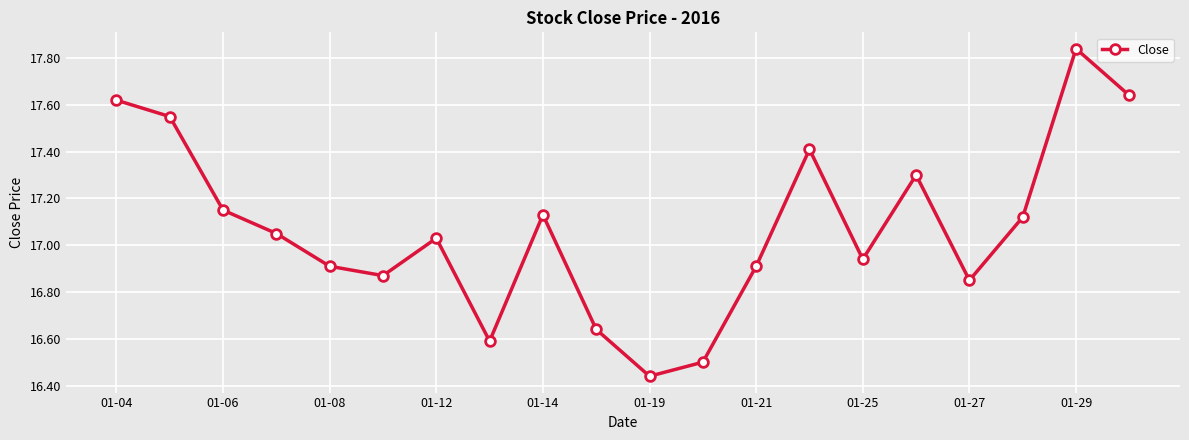

How many interior local valleys (lower than both neighbors) does the data have?

5